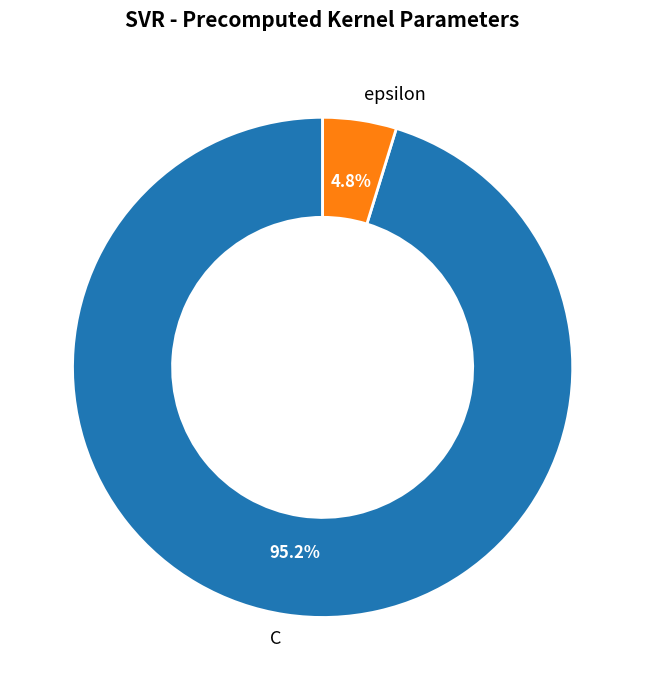

What is the majority slice?

C